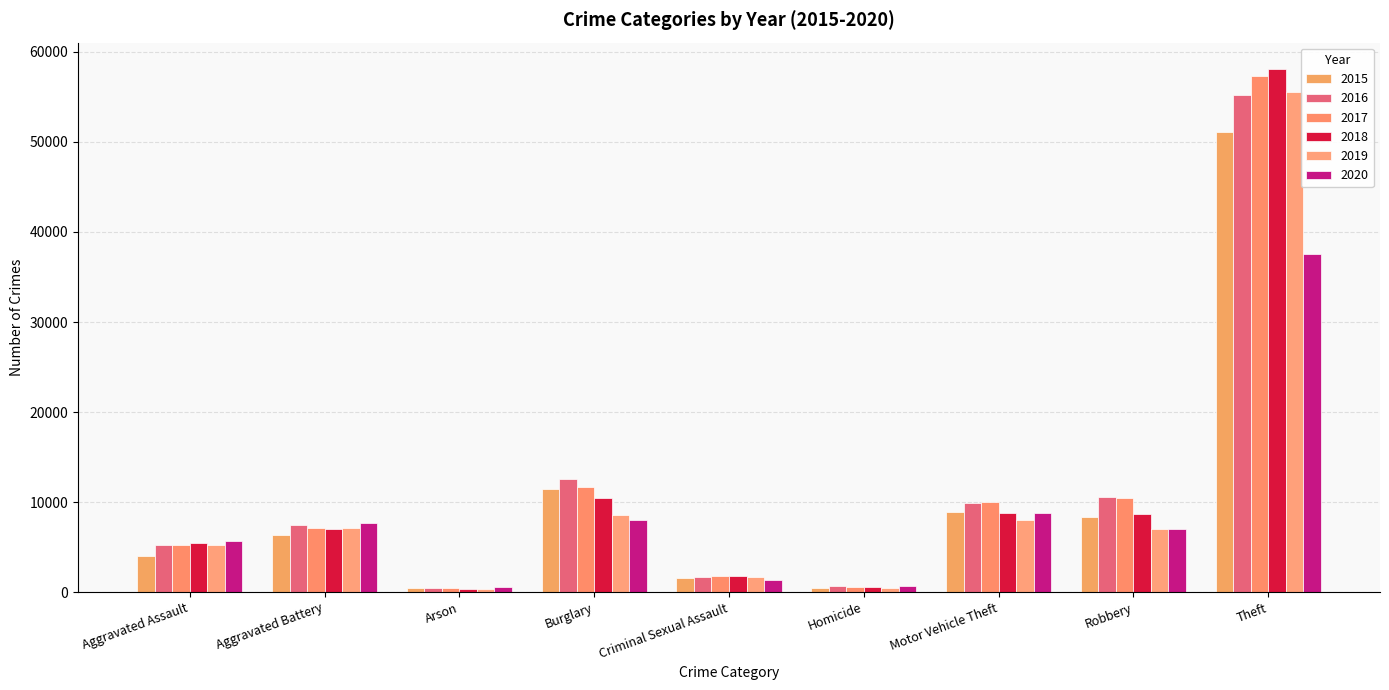

Does the chart contain any negative values?

No